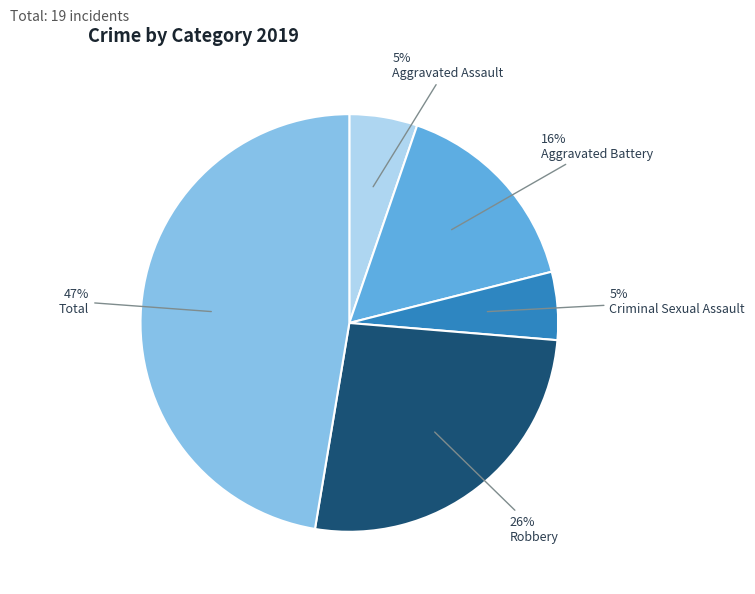

The Total slice represents 47% of the pie. True or false?

True